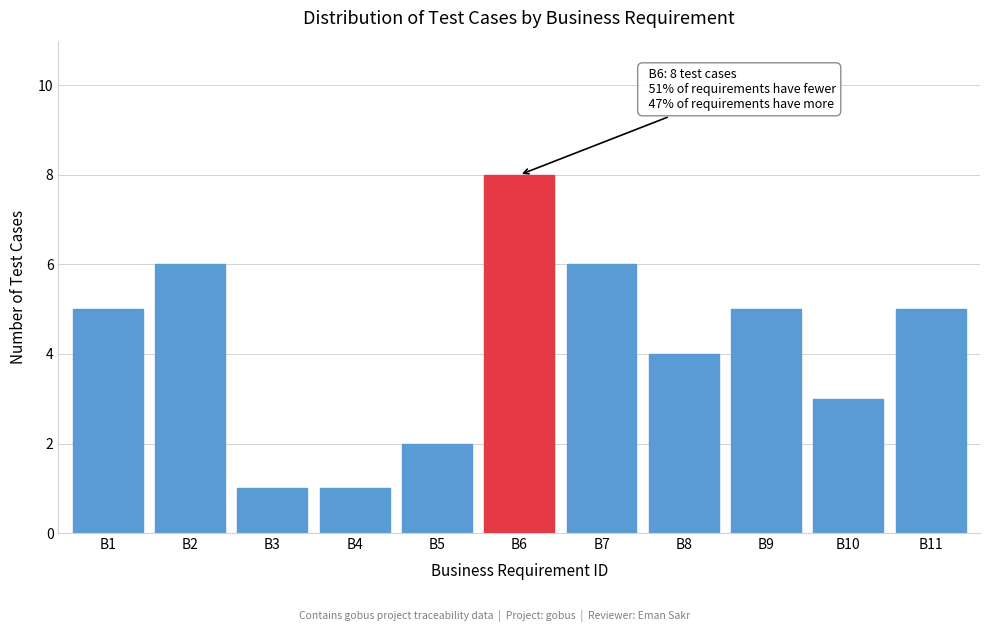

Reading left to right, extract all data points from this chart.

B1=5	B2=6	B3=1	B4=1	B5=2	B6=8	B7=6	B8=4	B9=5	B10=3	B11=5